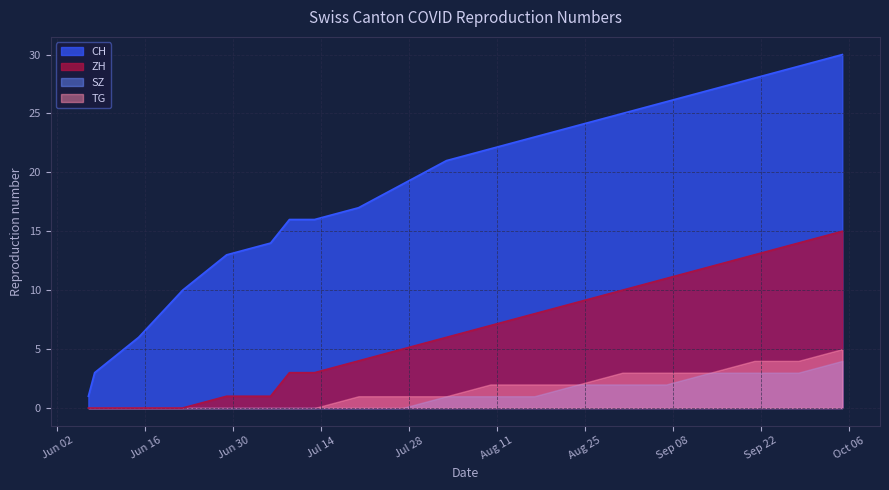

Which series has the largest total across all categories?

CH